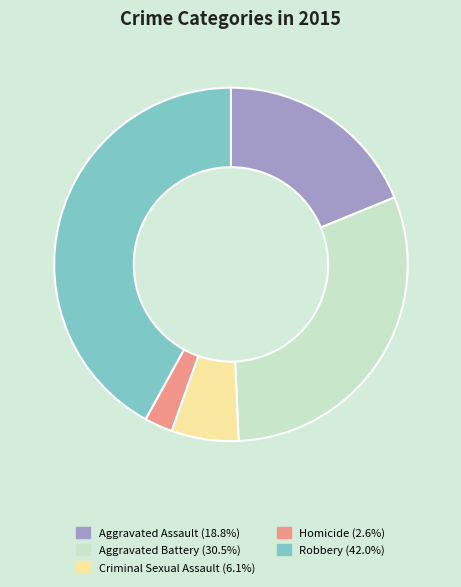

Does Robbery represent more than half of the total?

No